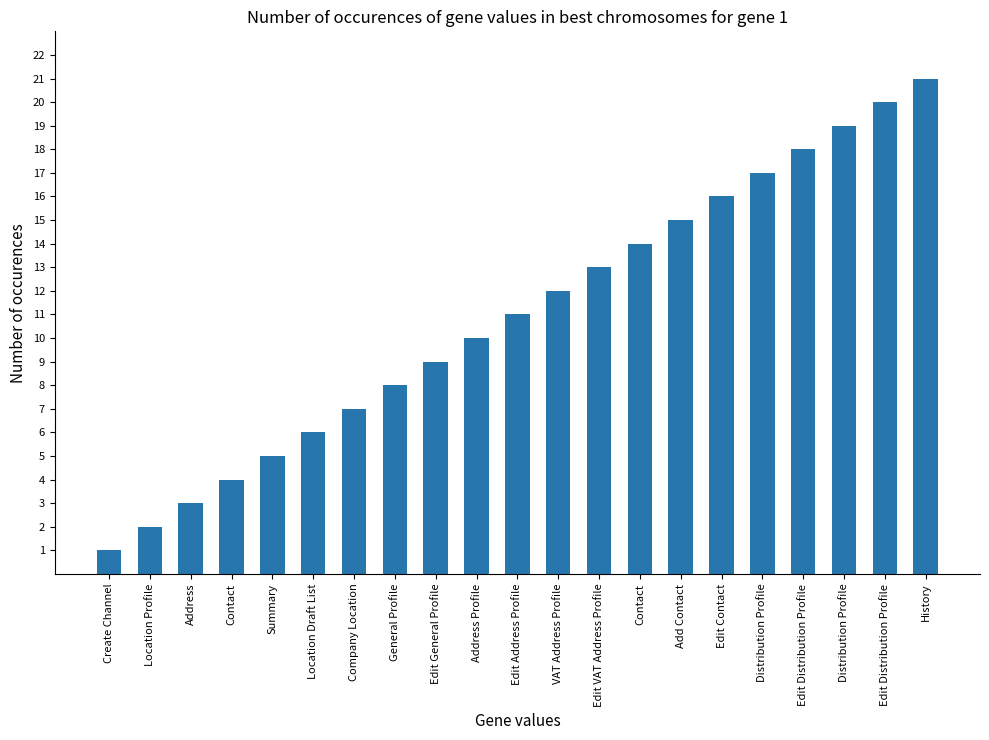

Reading right to left, extract all data points from this chart.

21	20	19	18	17	16	15	14	13	12	11	10	9	8	7	6	5	4	3	2	1